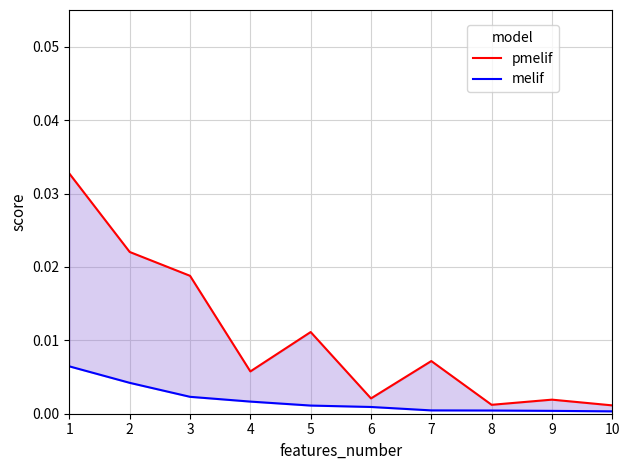

True or false: melif and pmelif intersect in this chart.

False